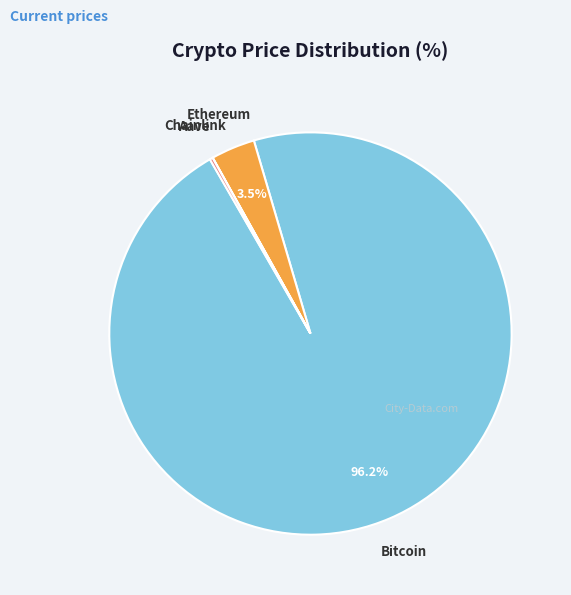

How much of the chart is everything except Ethereum?

96.5%